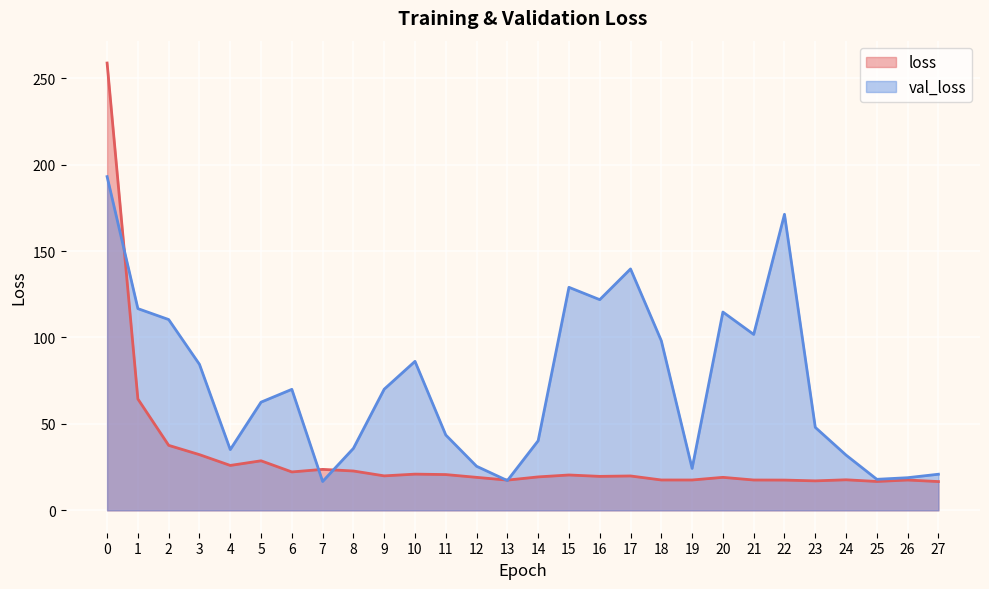

What is the difference between the maximum and minimum values in the val_loss series?

176.4